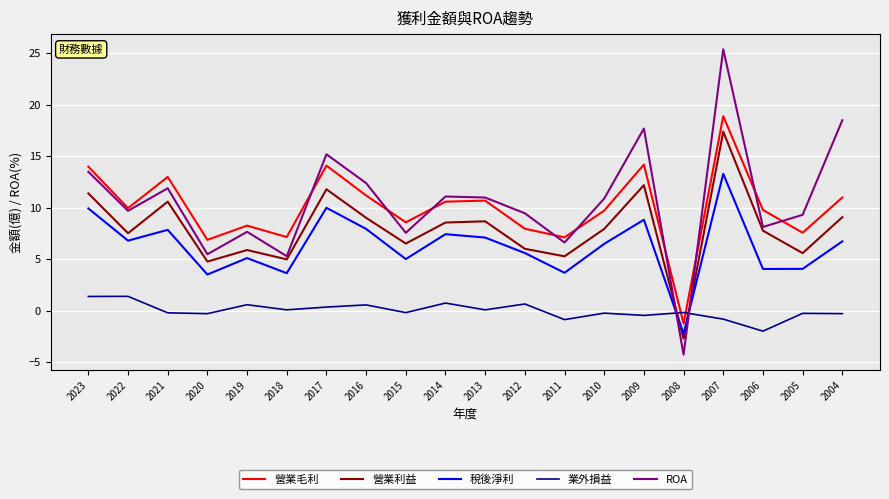

True or false: 營業利益 has more than 1 interior local peaks.

True